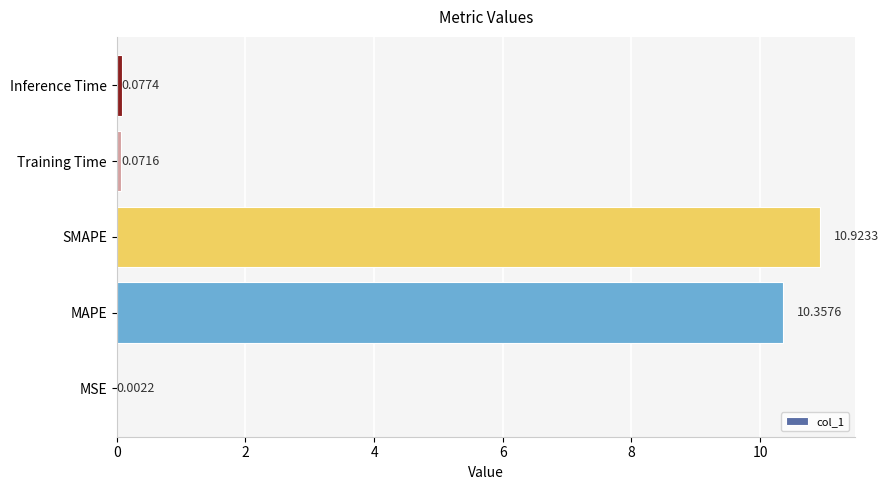

Between SMAPE and Training Time, which is larger?

SMAPE